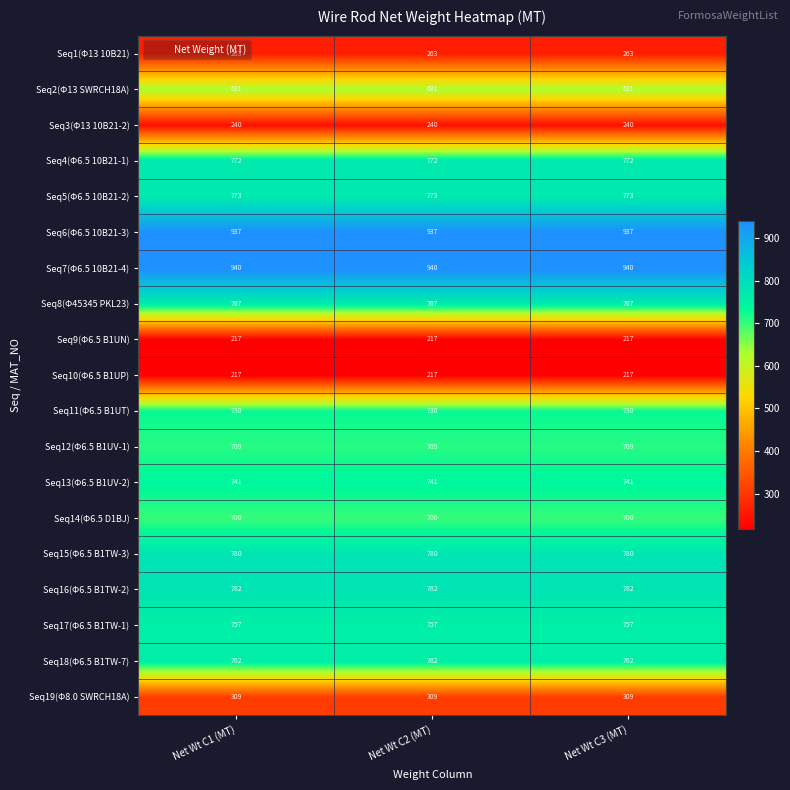

What is the difference between the highest and lowest values at Net Wt C2 (MT)?

723